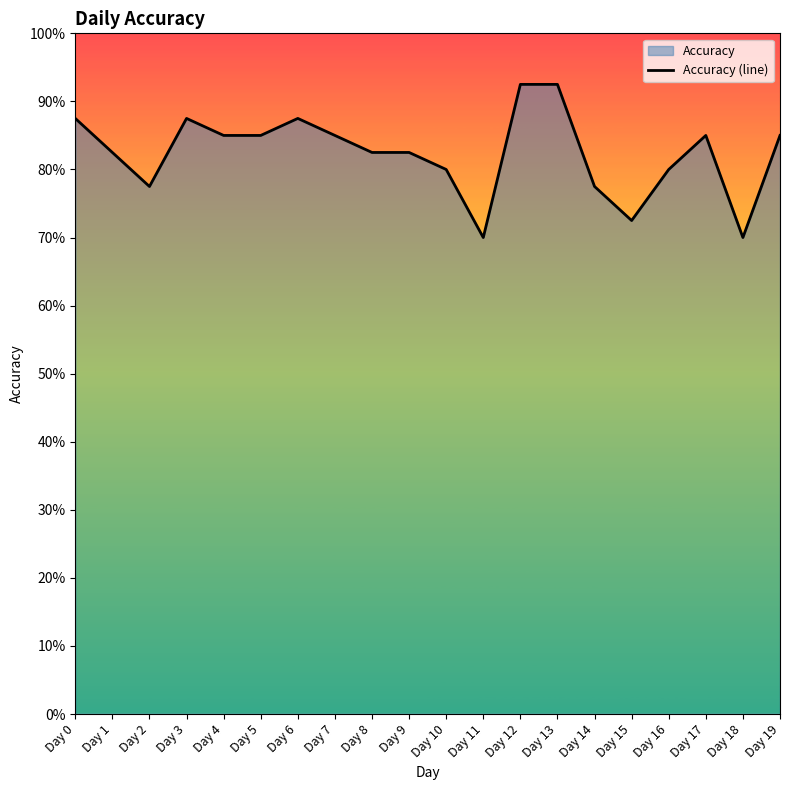

List the labels in order of value, smallest first.

Day 11, Day 18, Day 15, Day 2, Day 14, Day 10, Day 16, Day 1, Day 8, Day 9, Day 4, Day 5, Day 7, Day 17, Day 19, Day 0, Day 3, Day 6, Day 12, Day 13